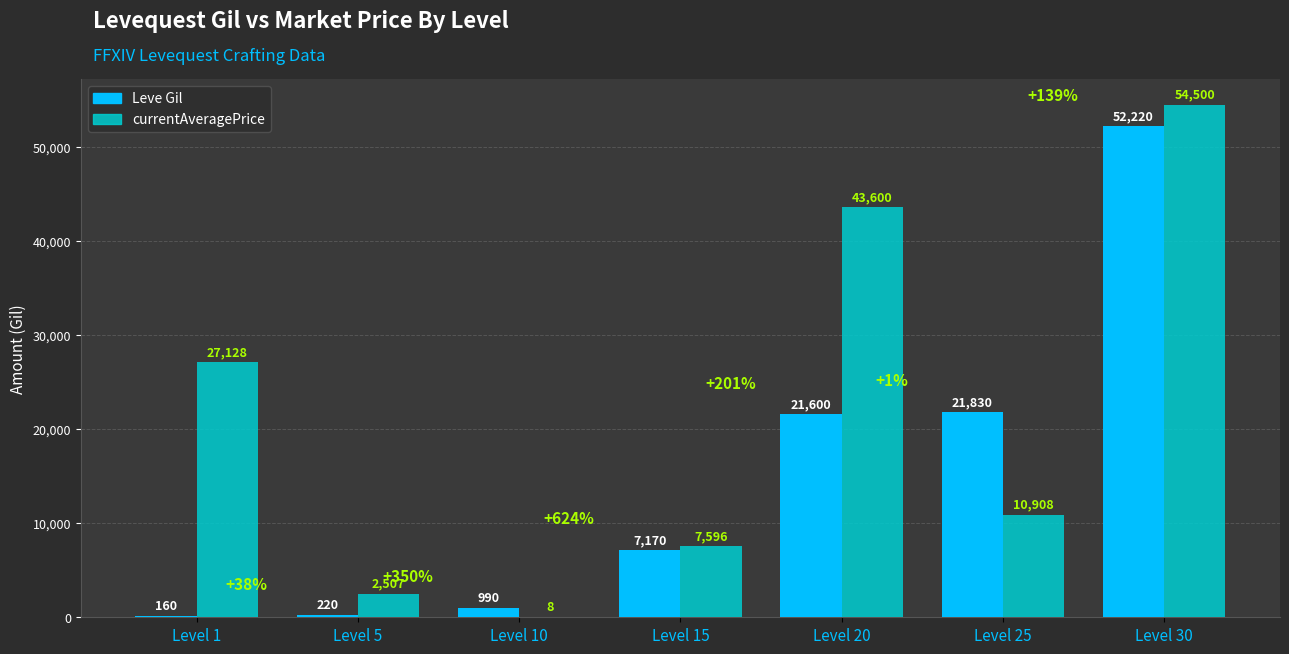

At which category is the sum across all series the highest?

Level 30